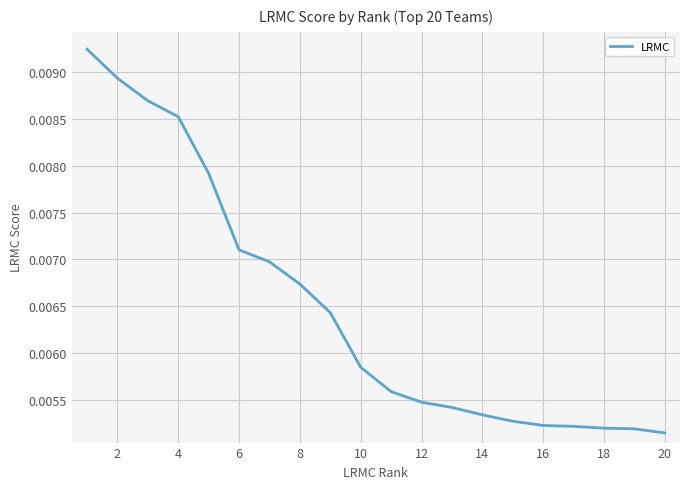

True or false: there are more than 2 points higher than both neighbors.

False